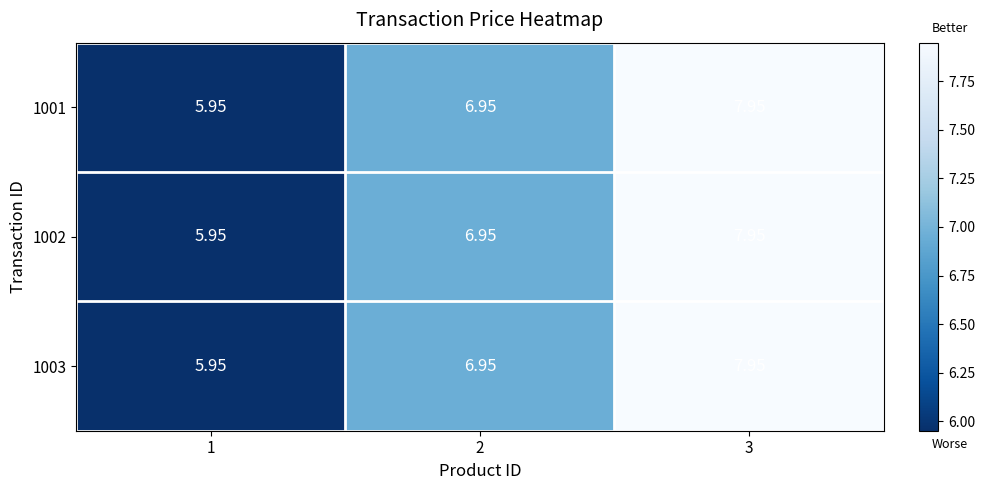

Is the value of 1003 at 1 greater than the value of 1001 at 2?

No